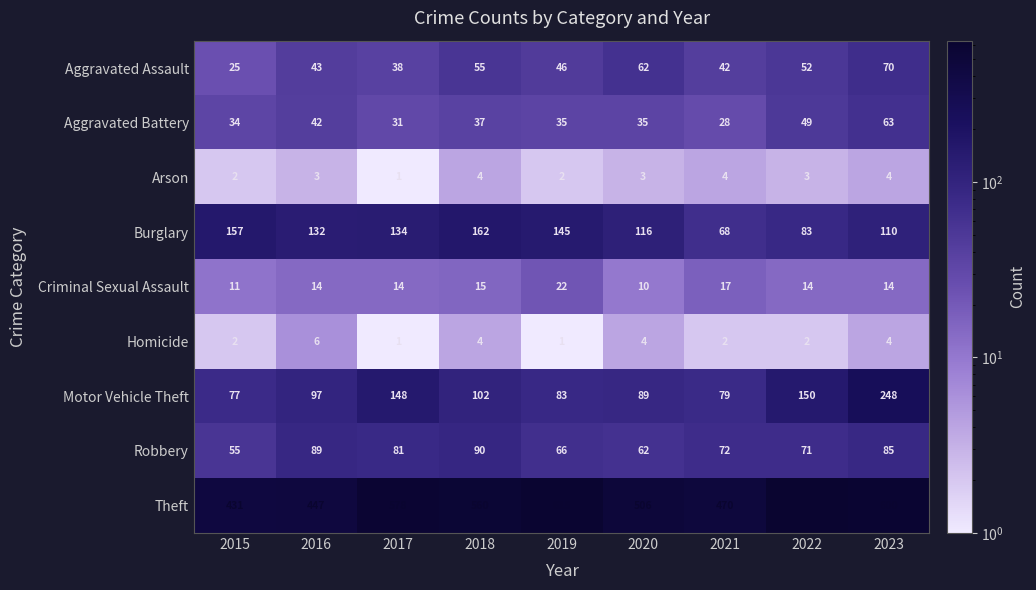

Rank the series at 2016 from lowest to highest value.

Arson, Homicide, Criminal Sexual Assault, Aggravated Battery, Aggravated Assault, Robbery, Motor Vehicle Theft, Burglary, Theft